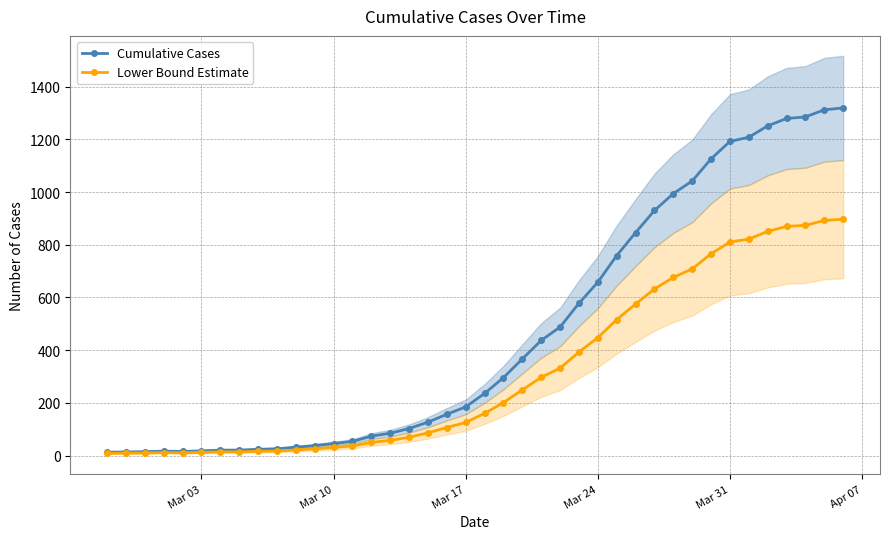

What is the highest value of the Lower Bound Estimate series?

896.9